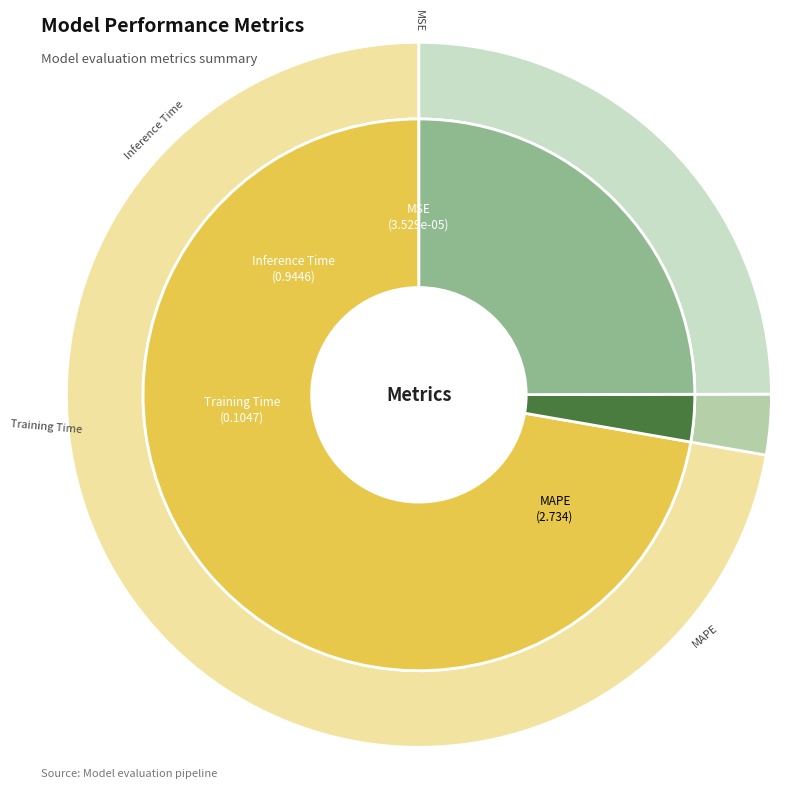

How many segments does this pie chart have?

4